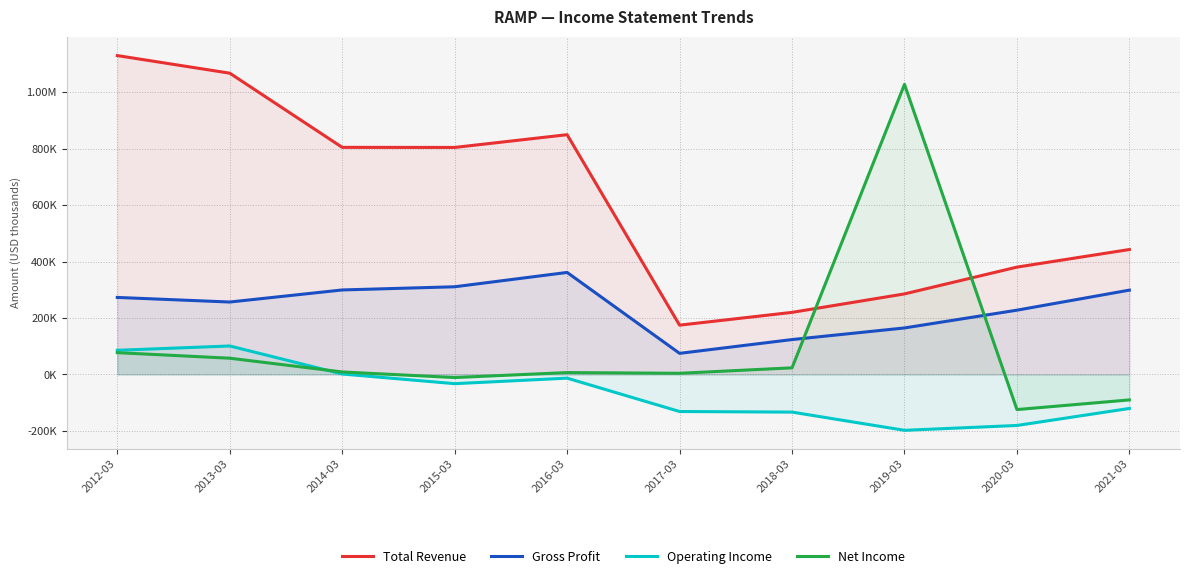

At which label does Operating Income first exceed -32700?

2012-03